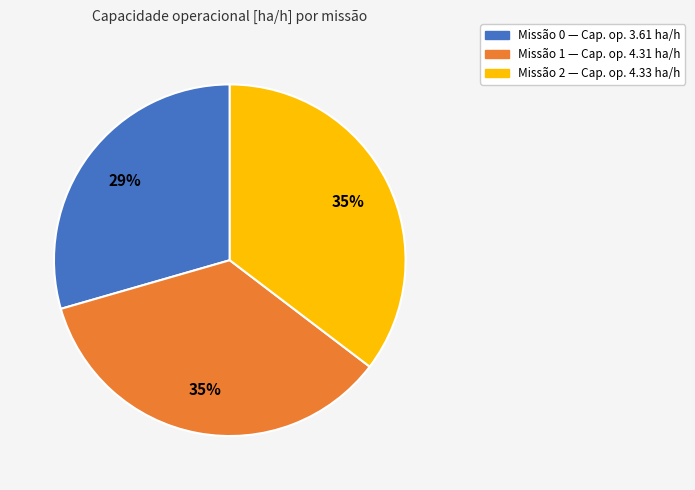

To the nearest percent, what portion does Missão 0 — Cap. op. 3.61 ha/h represent?

29%